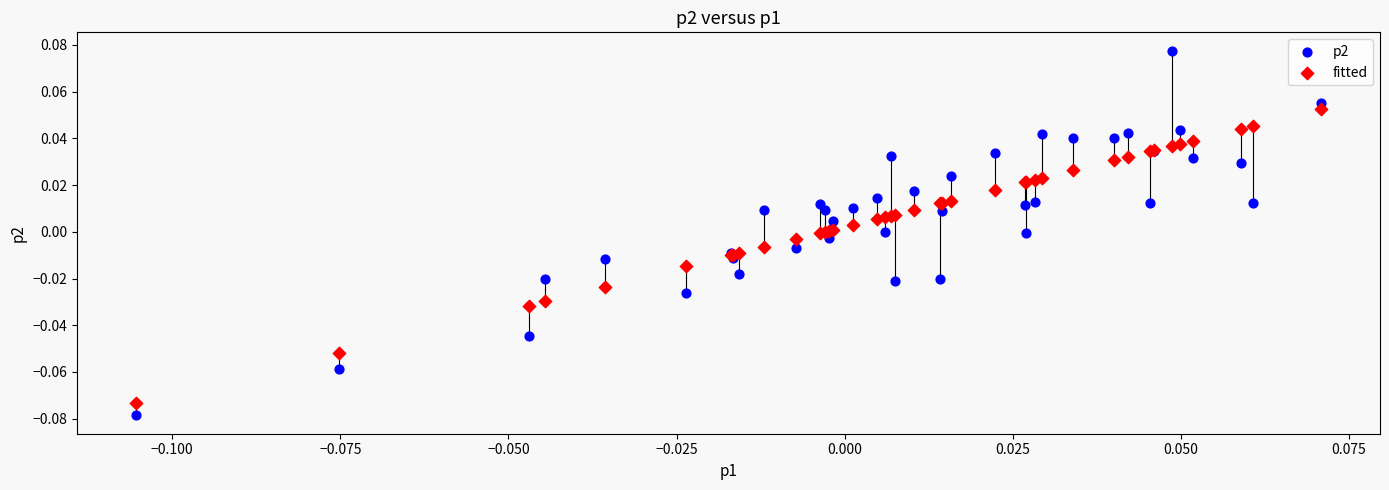

Which series contains the highest Y value?

p2